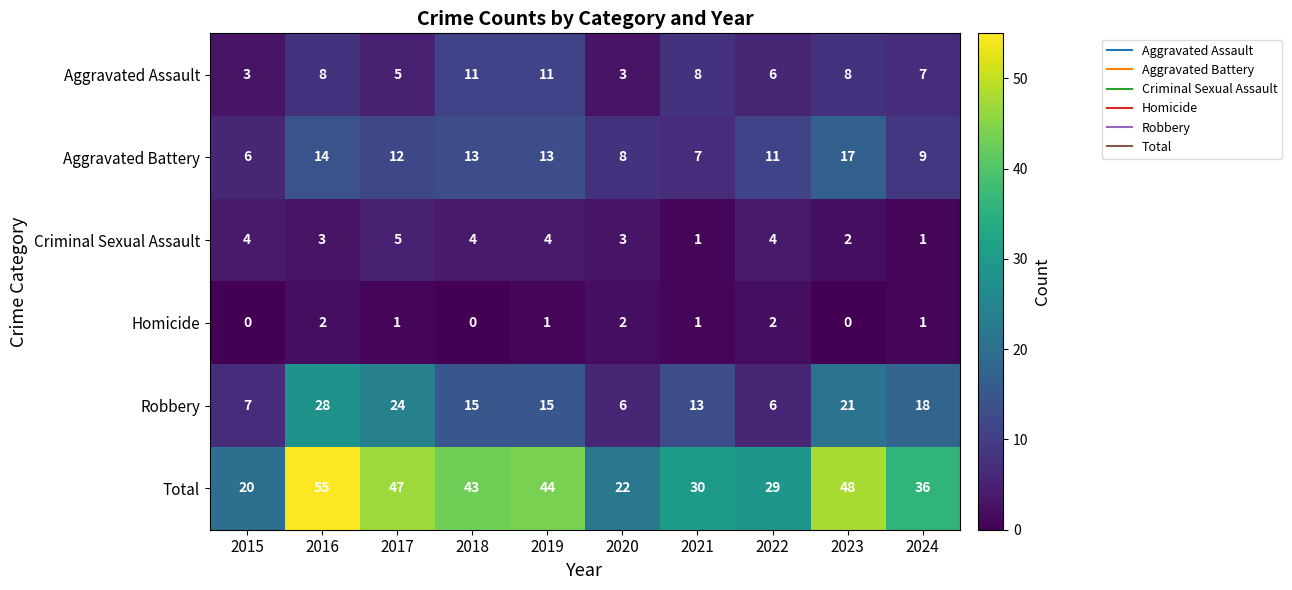

Count the number of categories in the chart.

10